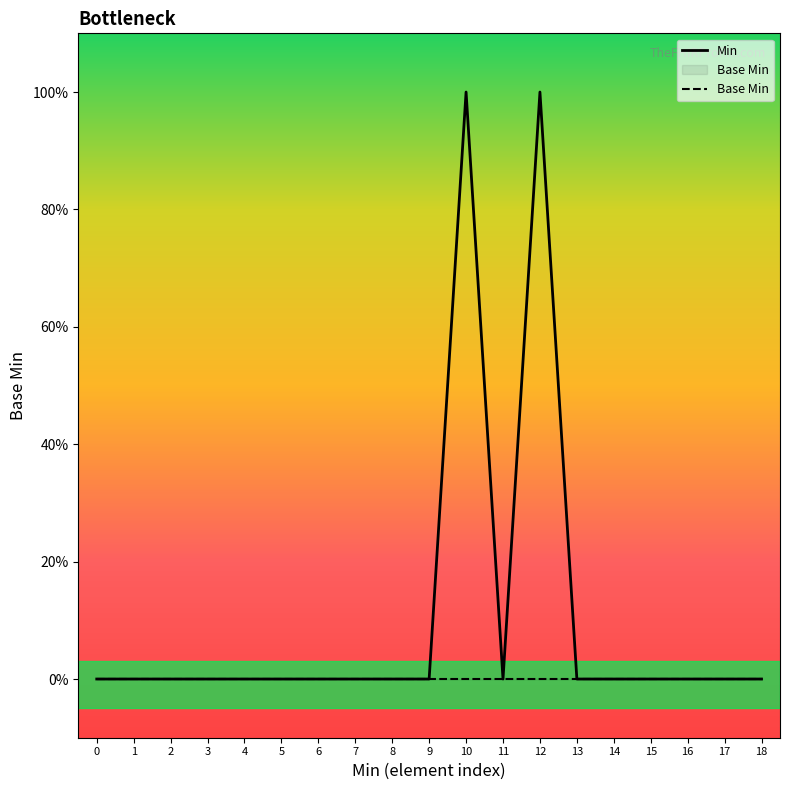

List the series in order of their overall mean, highest first.

Min, Base Min